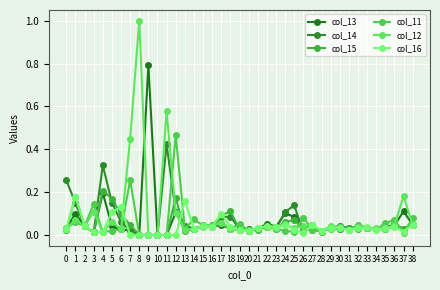

Does the chart have visible grid lines?

Yes